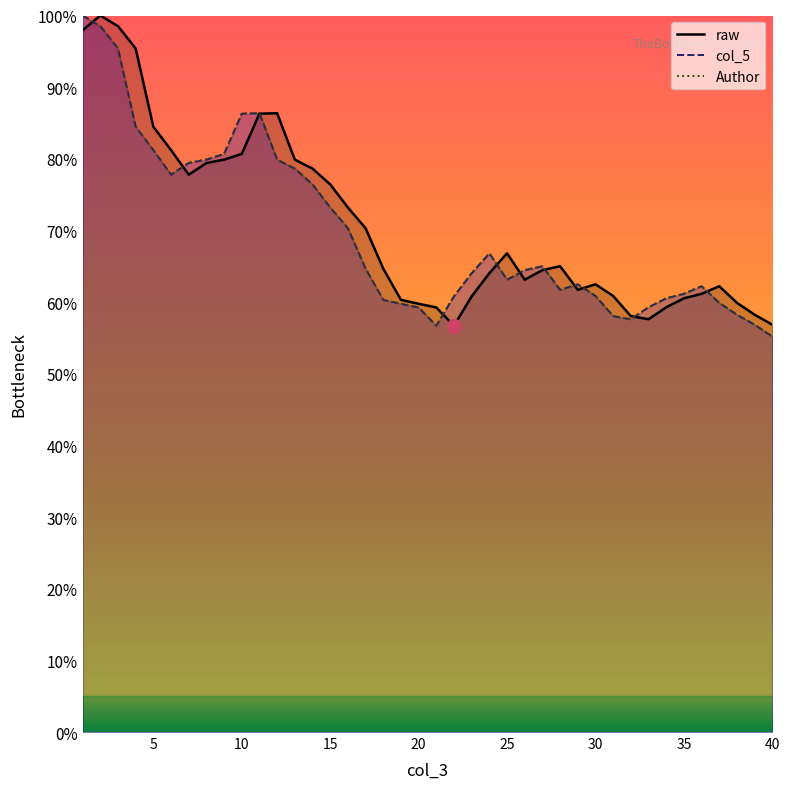

How many intersections are there between raw and Author?

11